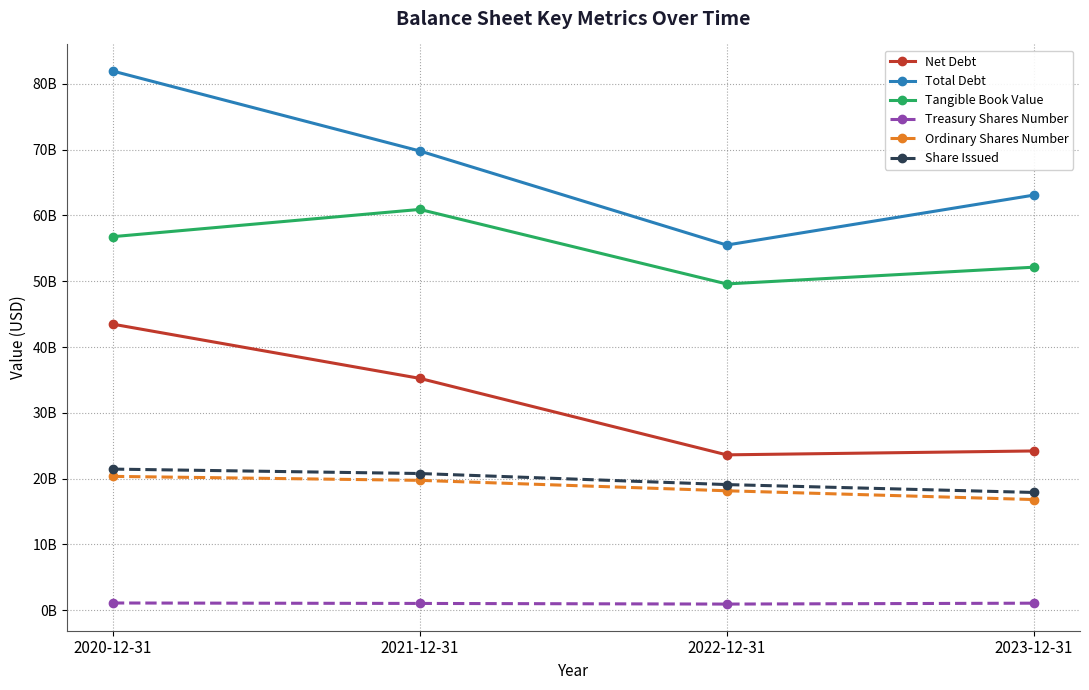

True or false: Treasury Shares Number and Tangible Book Value cross at least once.

False